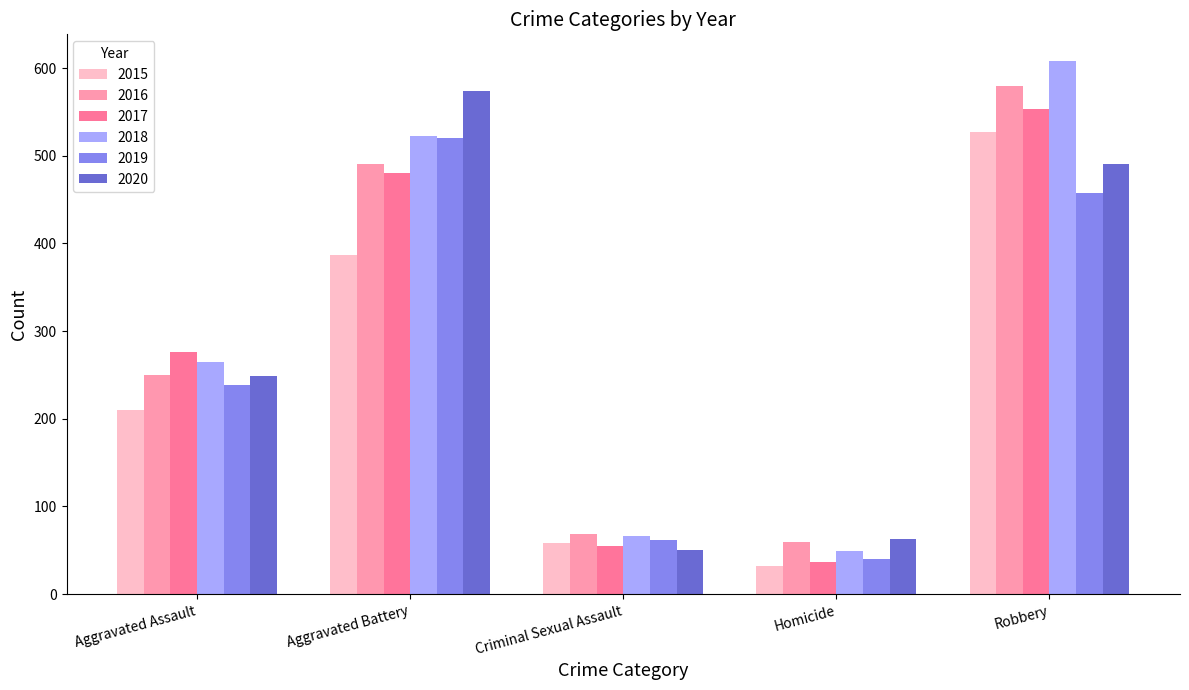

At which label is 2017 closest to 295?

Aggravated Assault